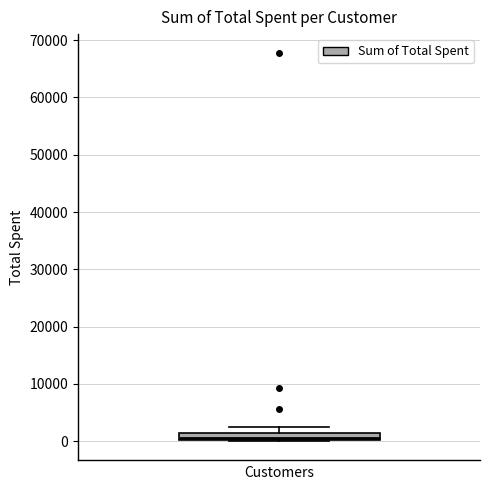

Where is the lower edge of the box on the y-axis? The values are not printed on the chart, so give them approximately, as read against the axis.

0